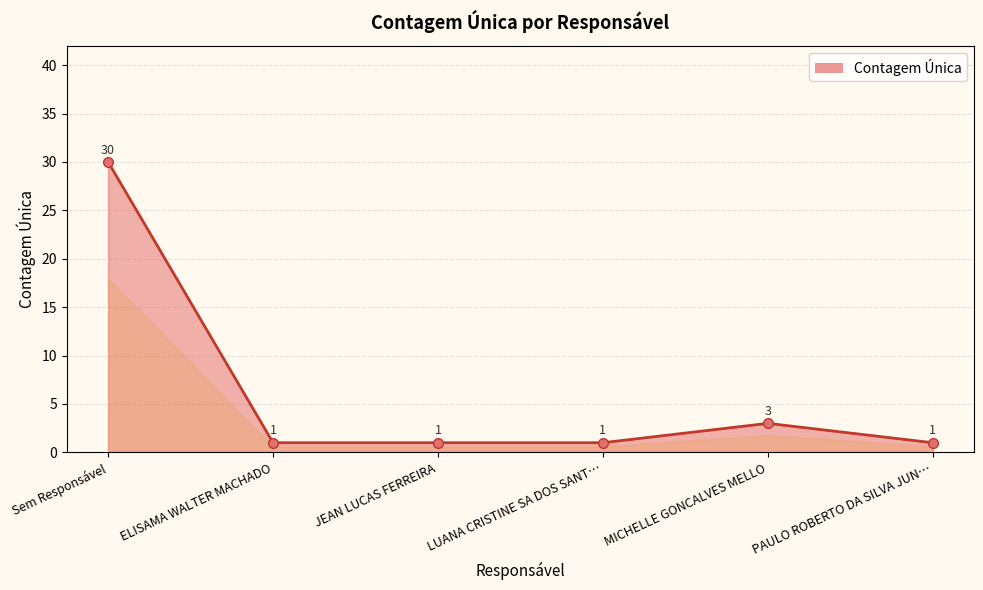

What is the smallest value displayed?

1